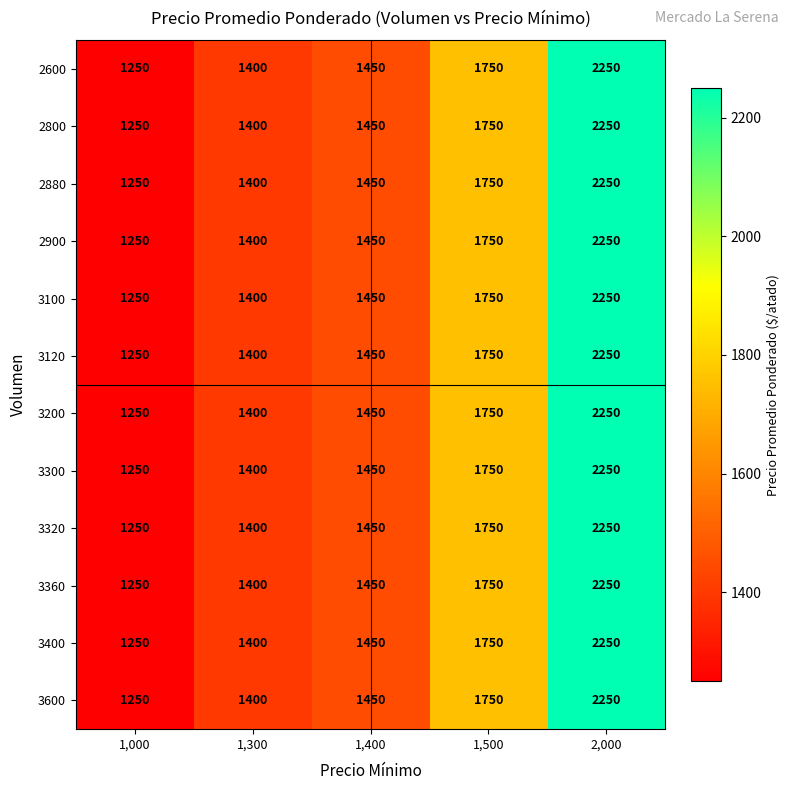

Where is 3100 nearest to the value 1750?

1,500